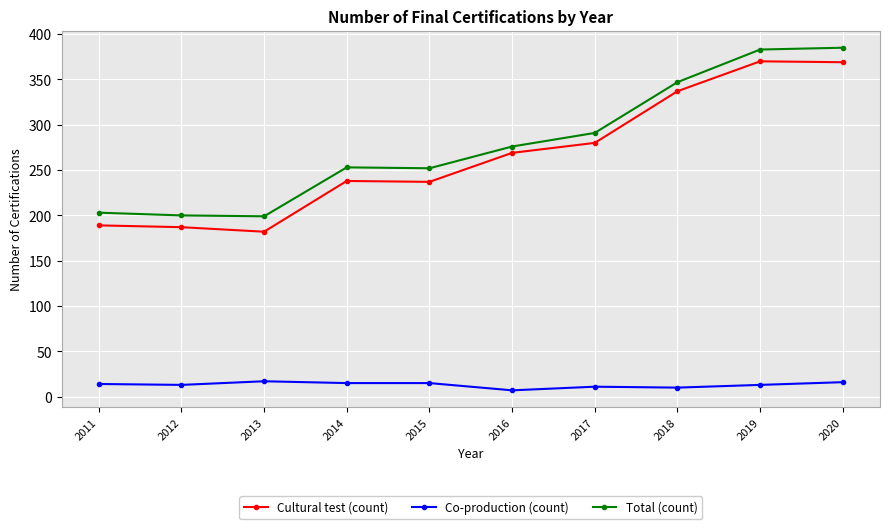

True or false: Co-production (count) and Cultural test (count) cross at least once.

False